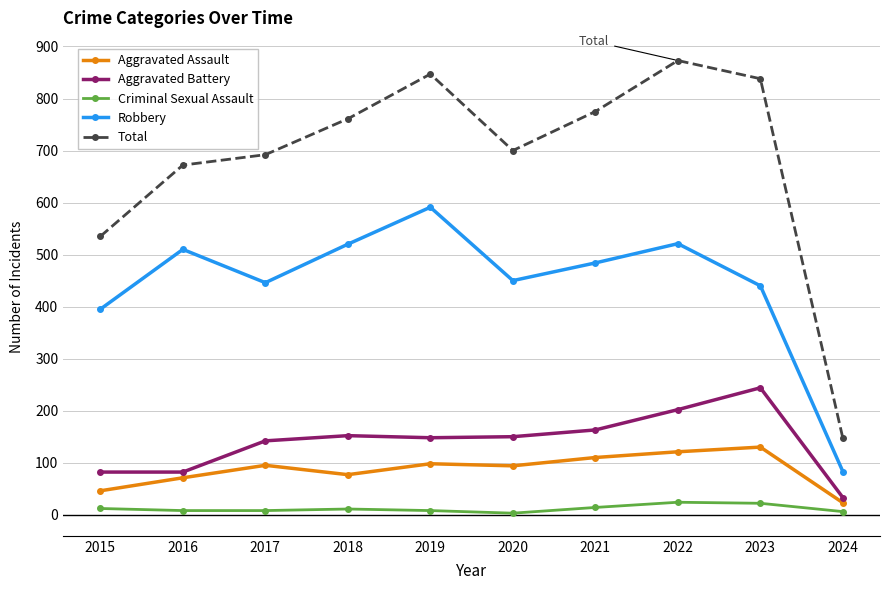

True or false: Robbery and Criminal Sexual Assault cross at least once.

False